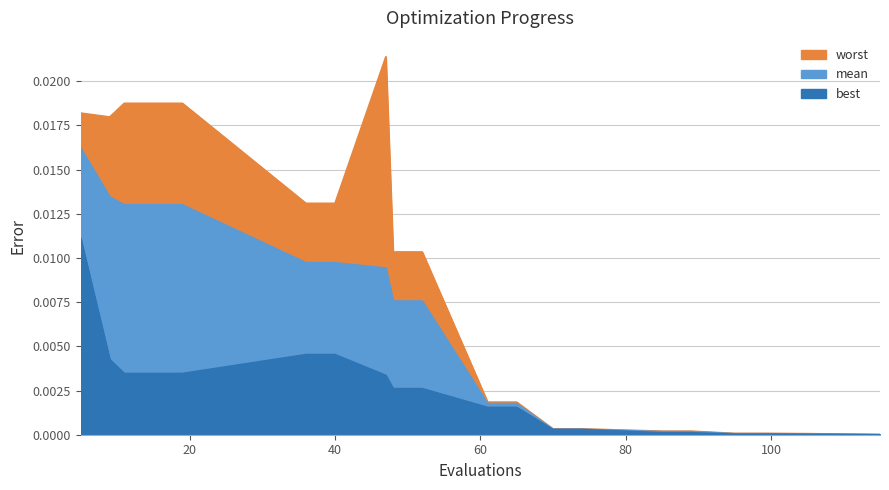

Does the chart have visible grid lines?

Yes